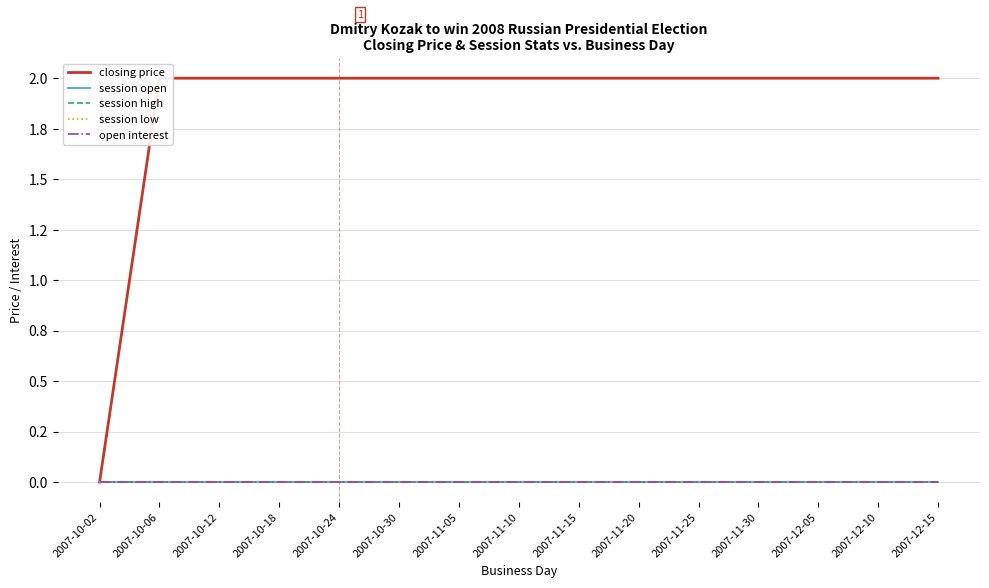

At which label is session low closest to 0?

2007-10-02